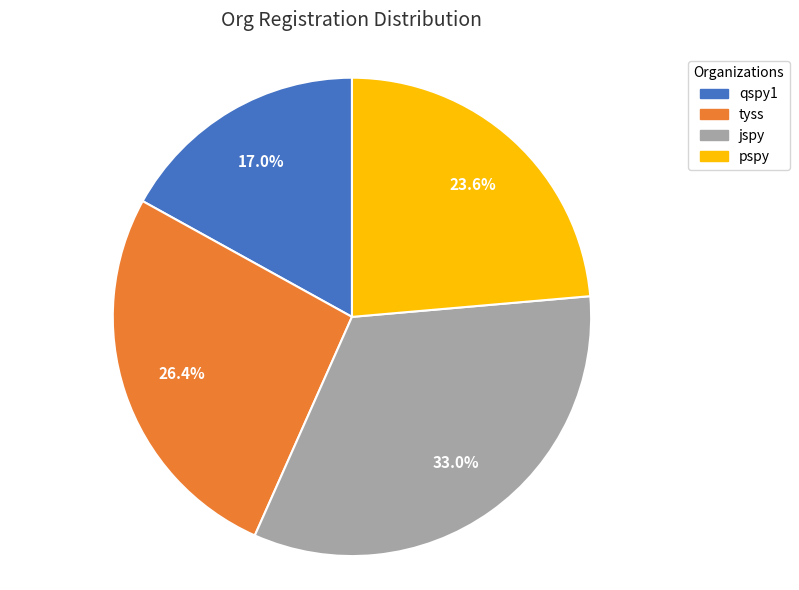

How many segments does this pie chart have?

4